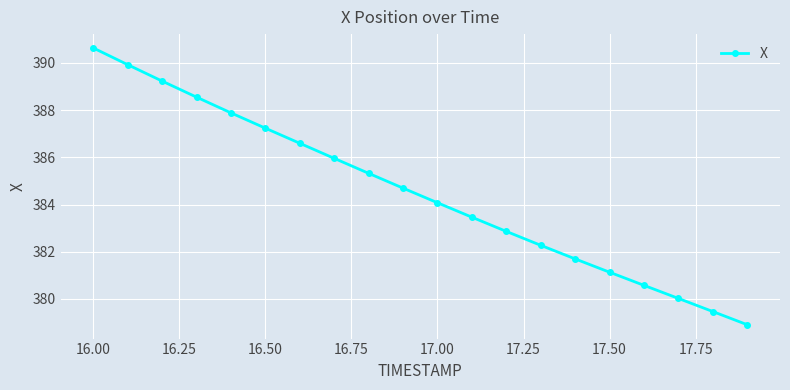

How many values are below 384?

9